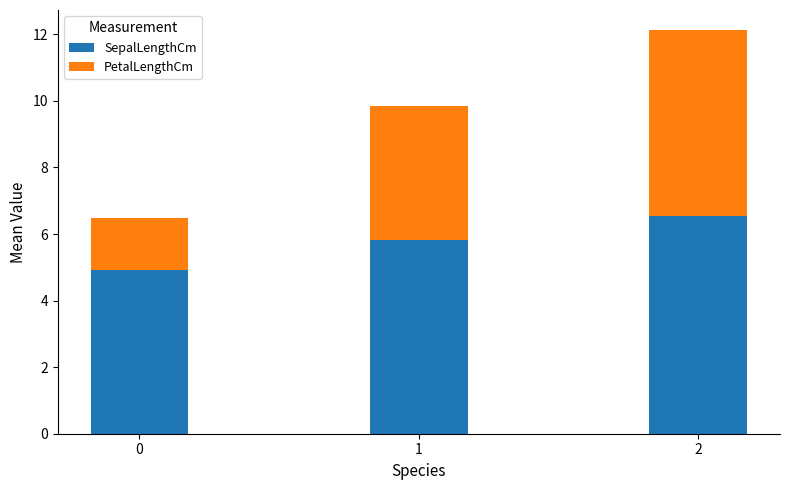

What is the total value across all series at 0?

6.5